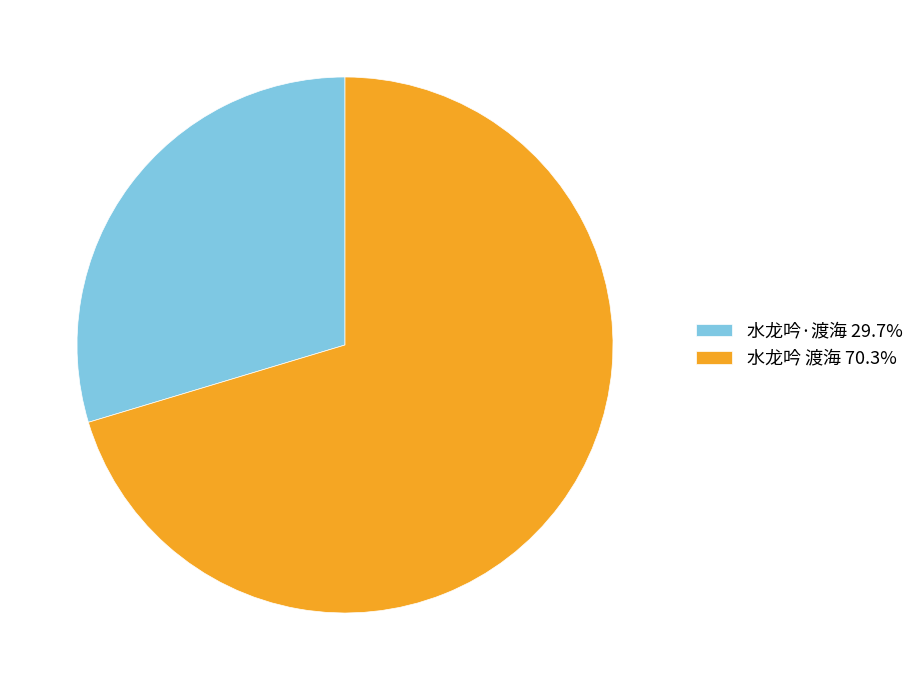

What is the ratio of the value at 水龙吟 渡海 to the value at 水龙吟·渡海?

2.4